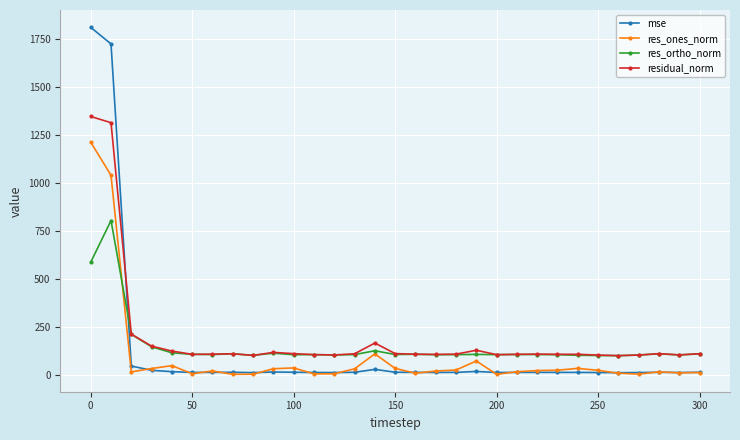

True or false: res_ortho_norm has more than 2 points higher than both neighbors.

True